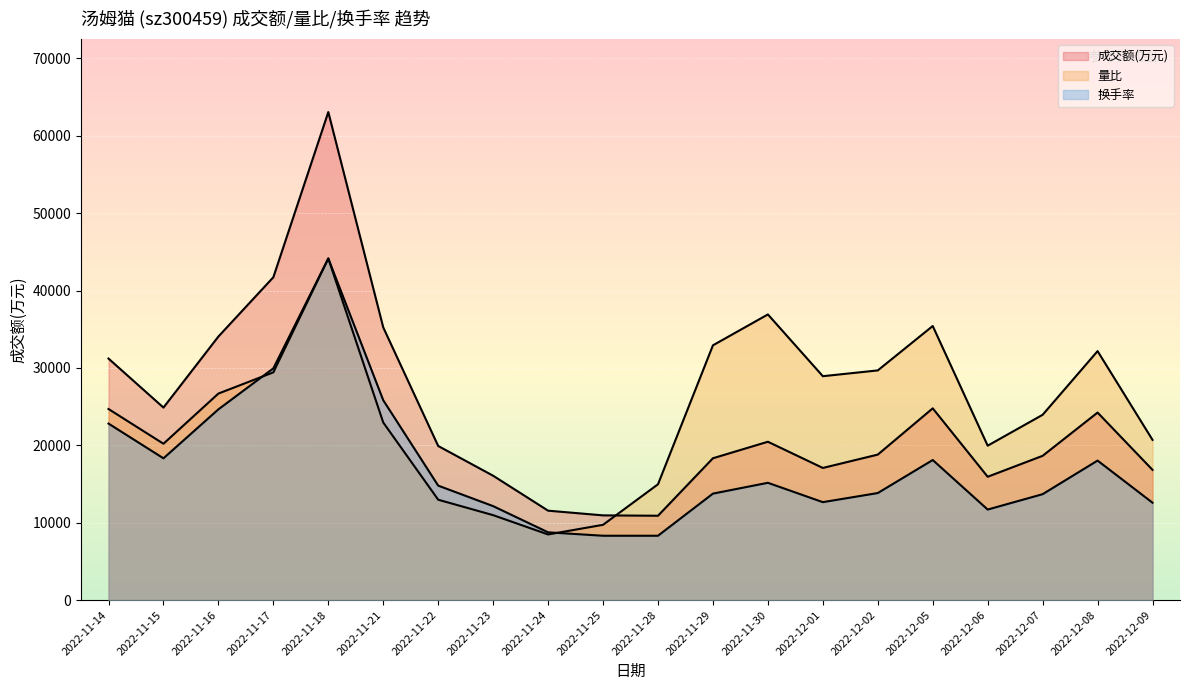

Which series ends up on top after the final intersection of 换手率 and 量比?

量比